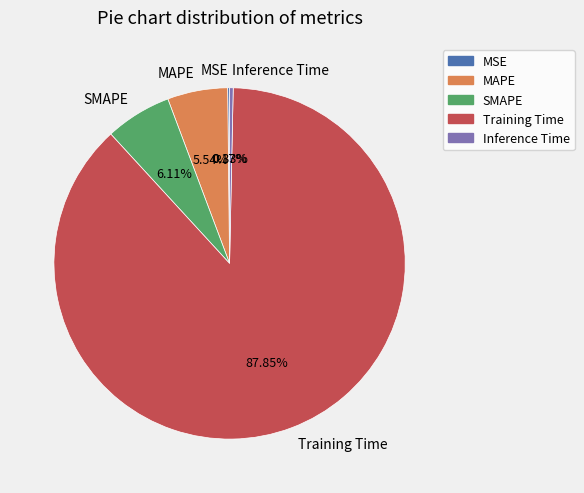

To the nearest percent, what is the average slice percentage?

20%